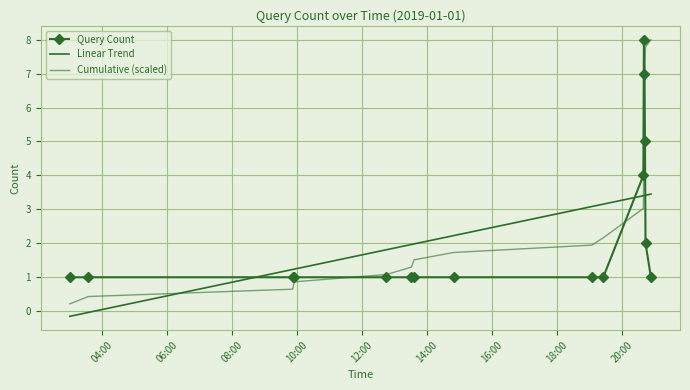

Count the Query Count values in the range 1 to 4.

13